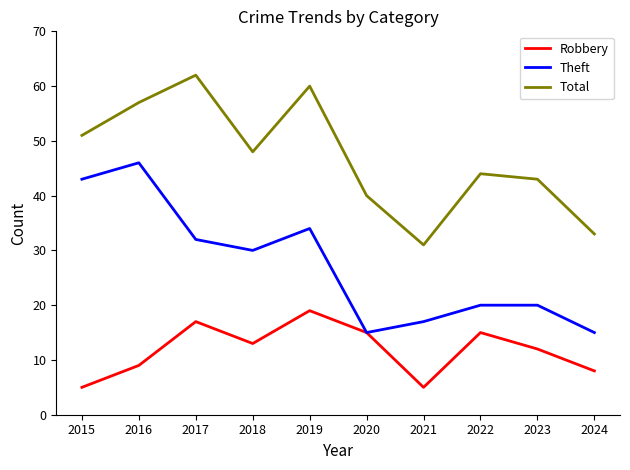

What is the greatest value displayed?

62